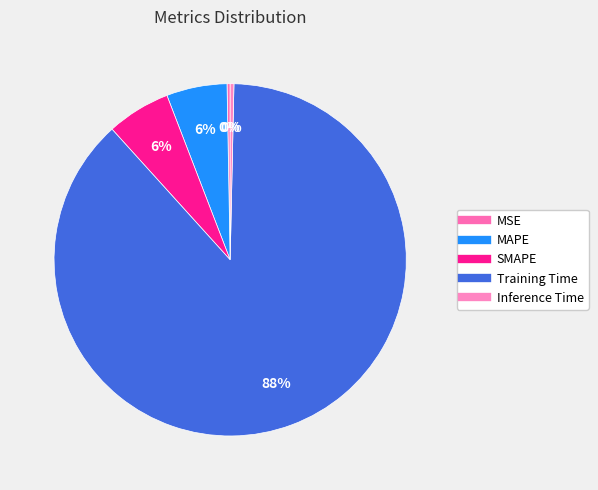

Do Training Time and SMAPE together represent more than half of the pie?

Yes